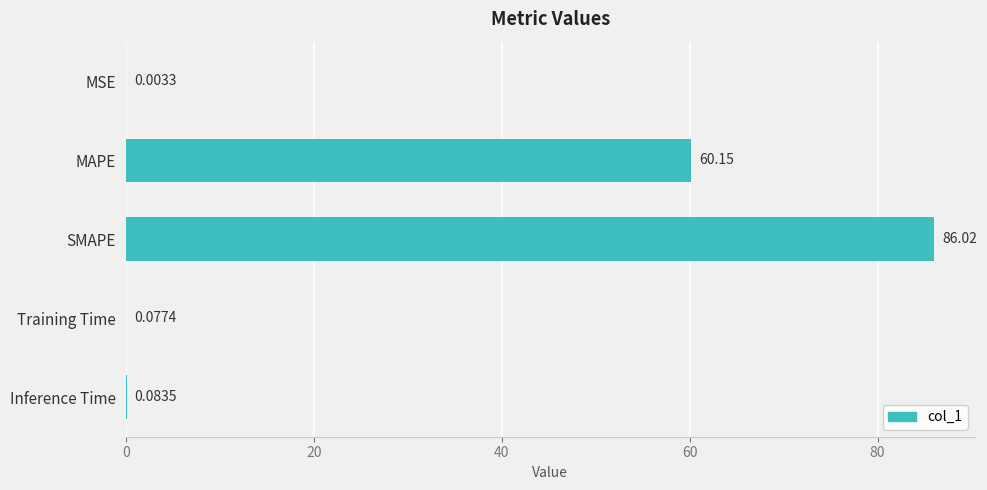

What is the sum of all values?

146.3